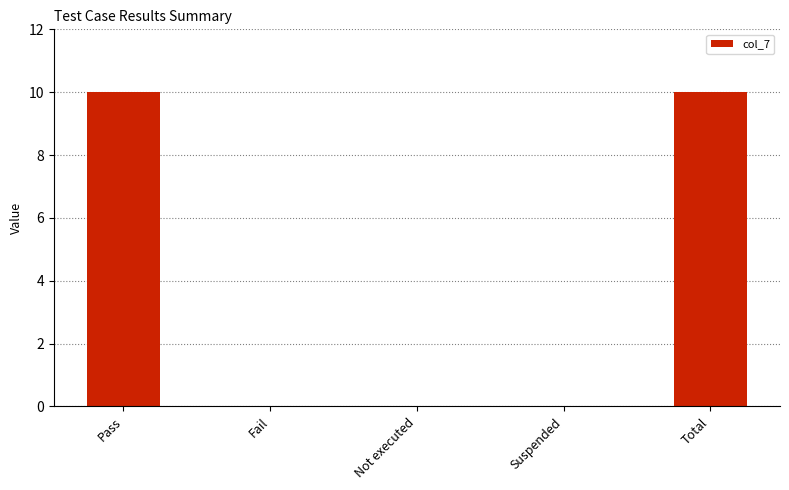

What is the change in value from Fail to Total?

+10